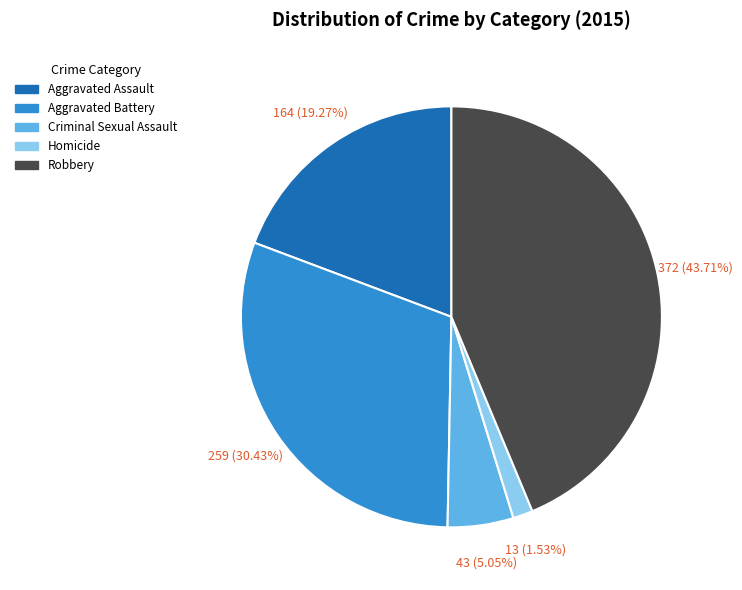

To the nearest percent, what portion does Aggravated Assault represent?

19%